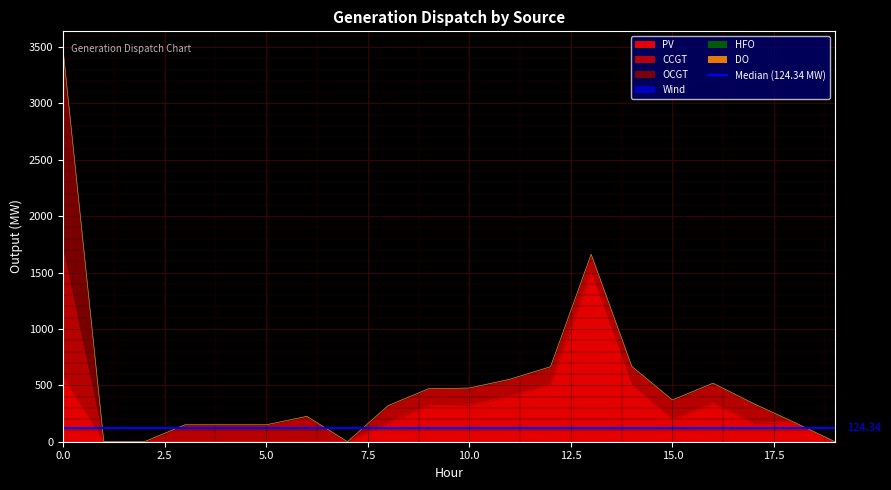

Rank the categories by PV value from highest to lowest.

13, 0, 12, 14, 11, 16, 10, 9, 15, 18, 8, 17, 1, 2, 3, 4, 5, 6, 7, 19